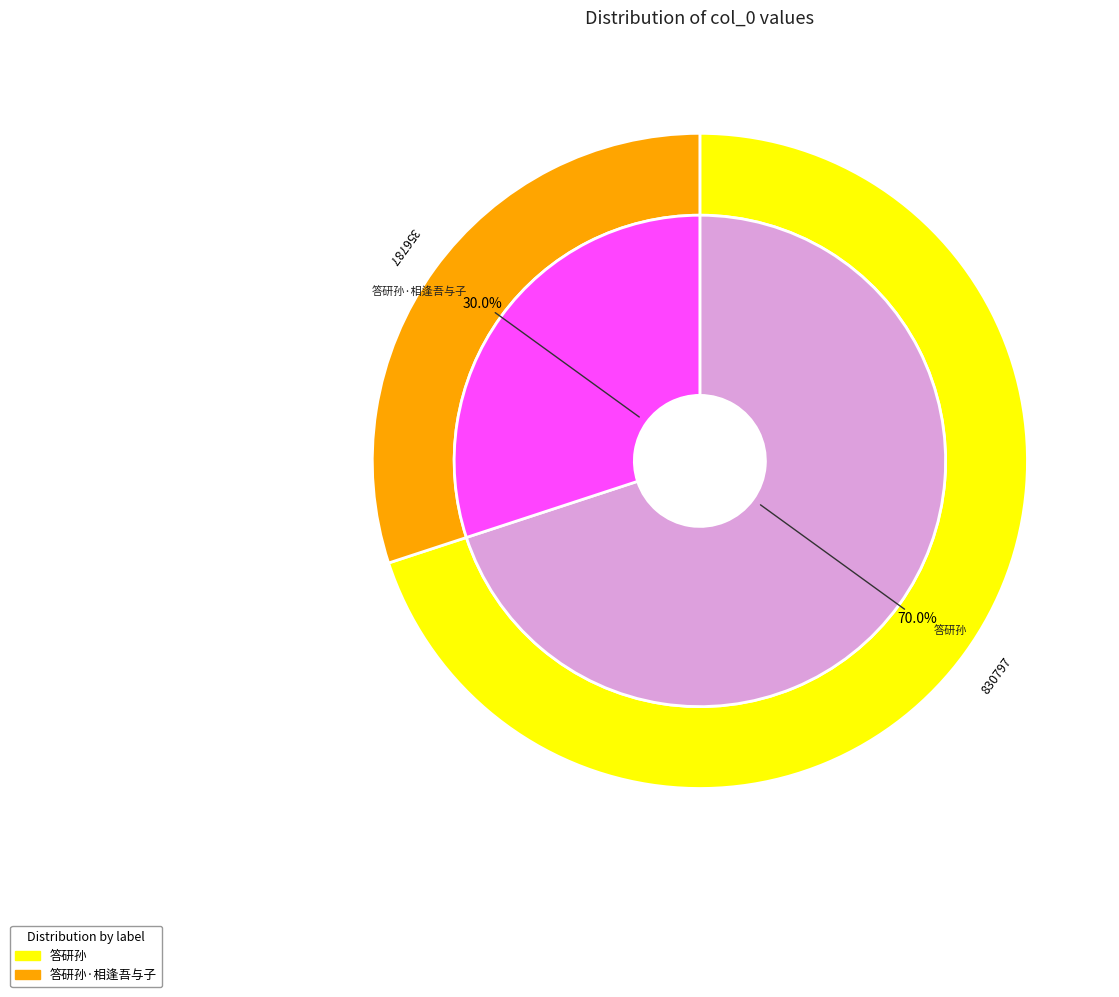

Which category has the biggest portion of the pie?

答研孙